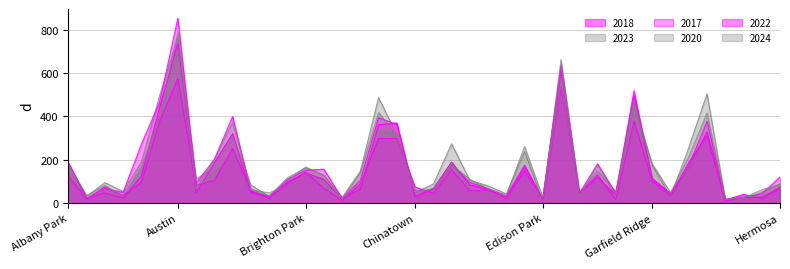

What is the spread (max minus min) of values at Albany Park?

64